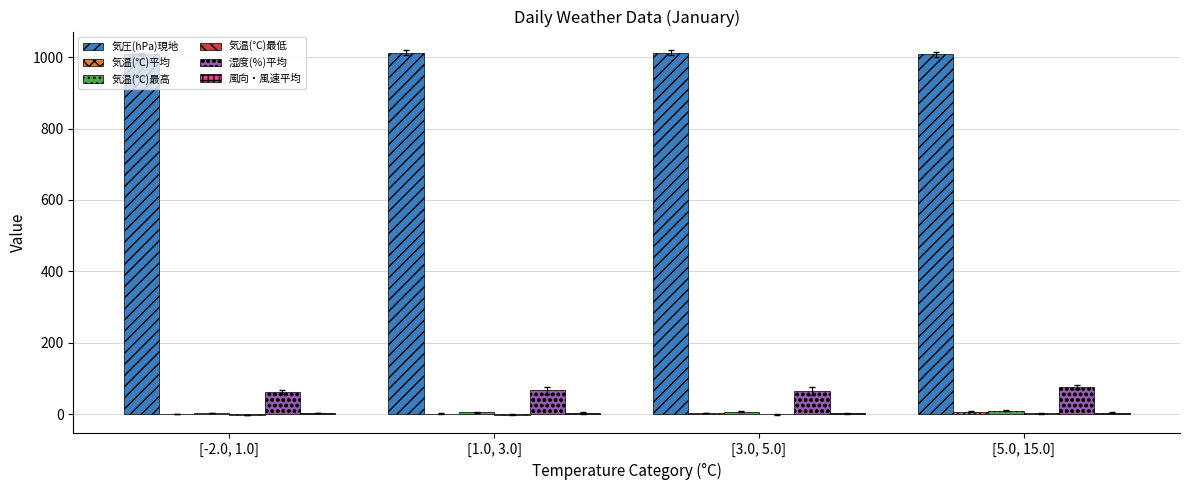

Which series has the largest total across all categories?

気圧(hPa)現地